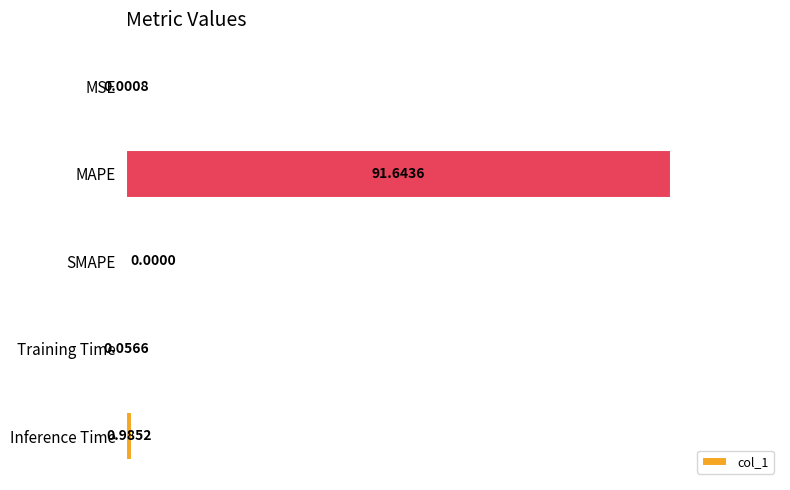

How many values are above zero?

4